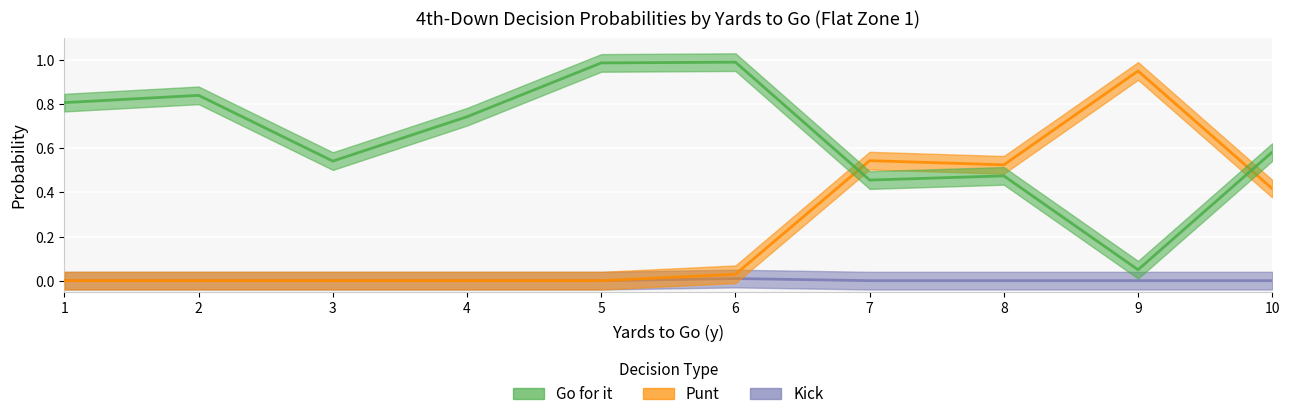

Reading left to right, list all the values displayed in this chart.

gofor: 0.8	0.8	0.5	0.7	1.0	1.0	0.5	0.5	0.0	0.6
punt: 0.0	0.0	0.0	0.0	0.0	0.0	0.5	0.5	1.0	0.4
kick: 0.0	0.0	0.0	0.0	0.0	0.0	0.0	0.0	0.0	0.0